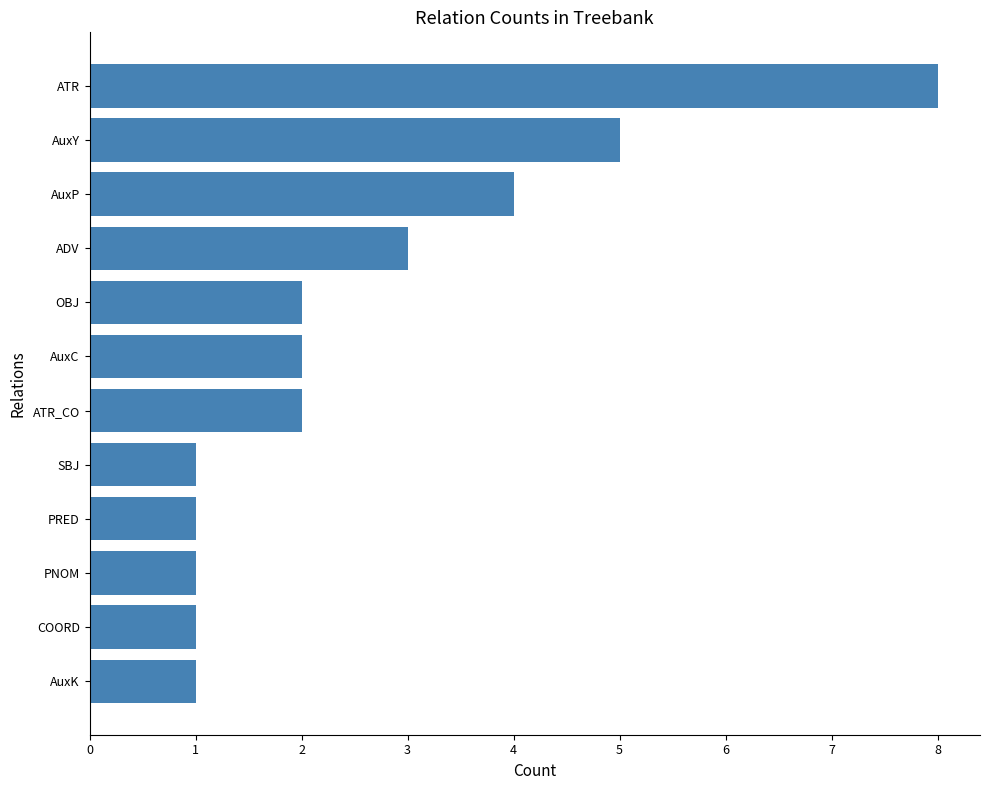

What is the difference between the second highest and minimum values?

4